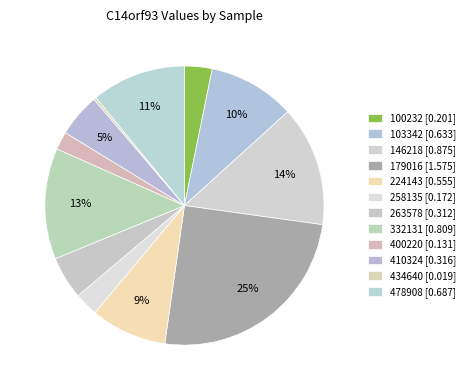

To the nearest percent, what portion does 258135 represent?

3%